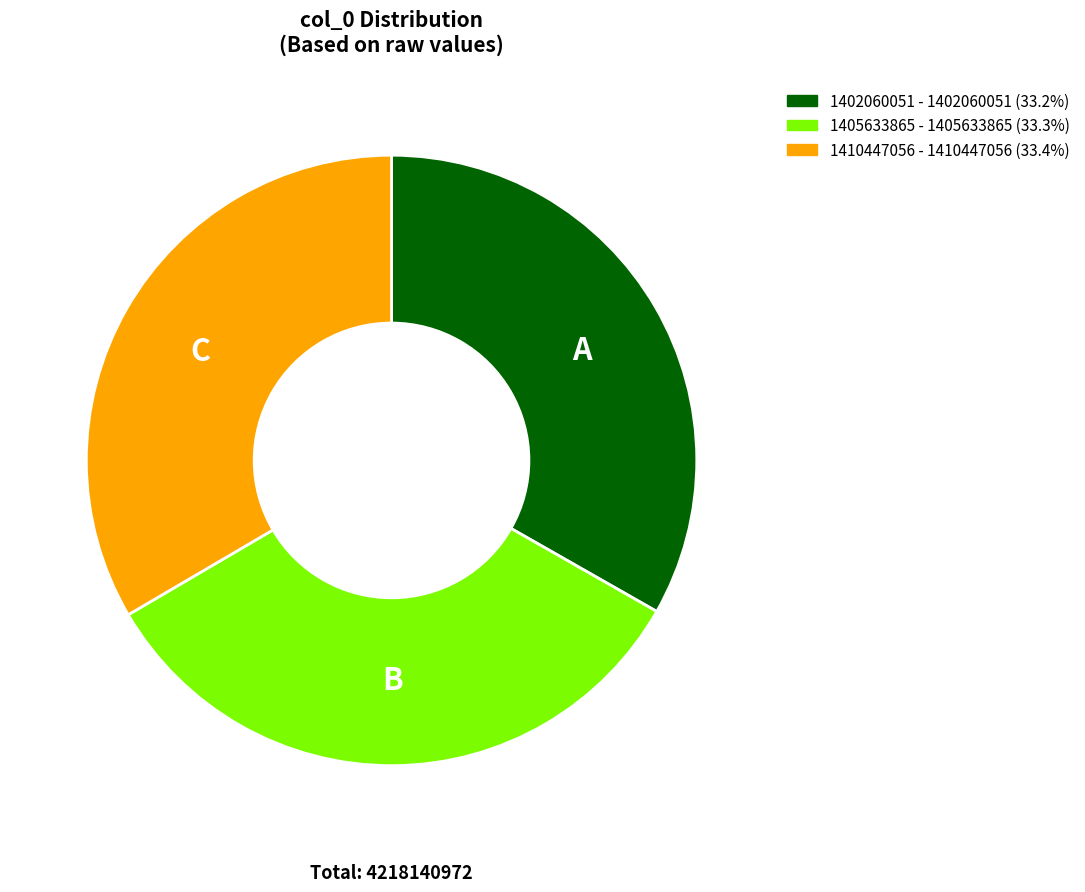

Combined, do 1410447056 - 1410447056 (33.4%) and 1405633865 - 1405633865 (33.3%) account for over 50%?

Yes